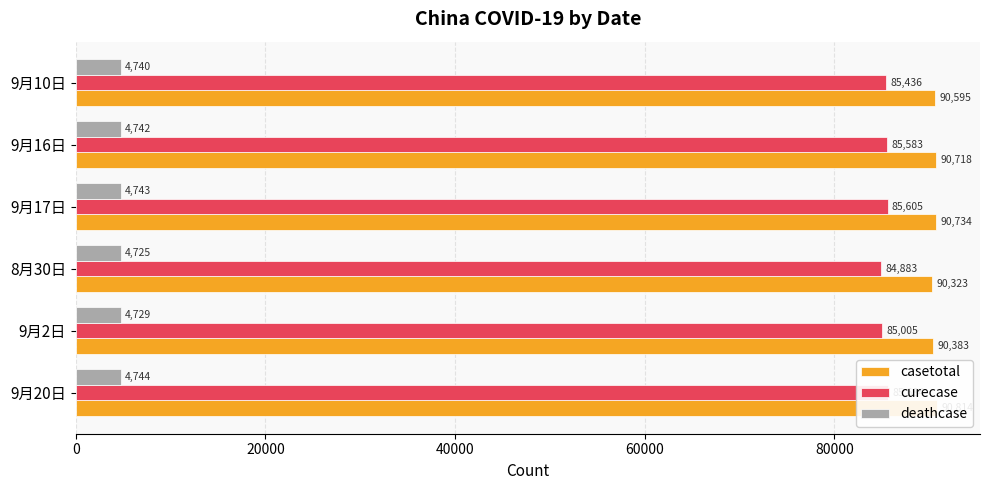

The value of curecase at 9月20日 is 85684. True or false?

True